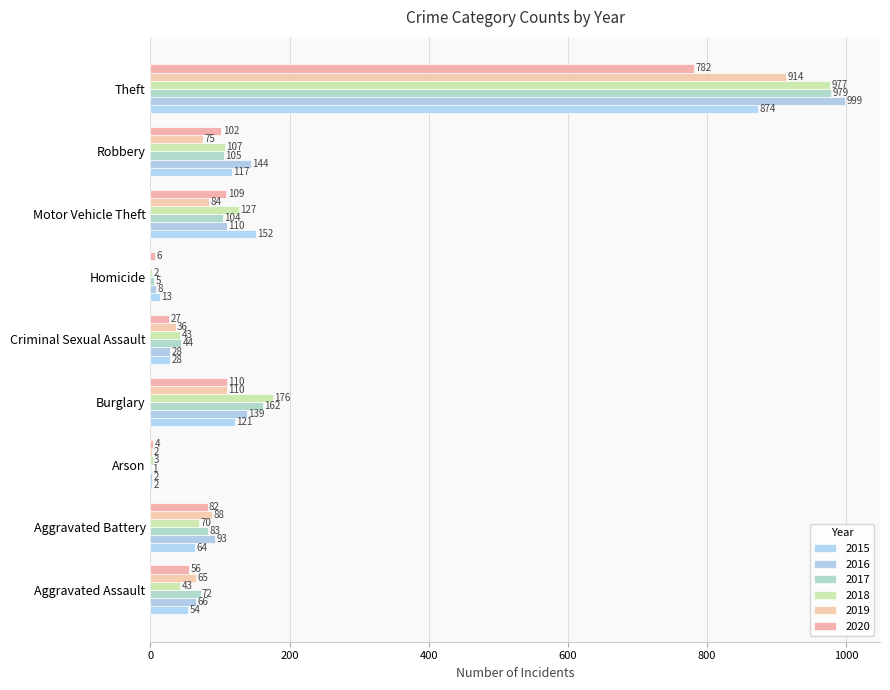

What is the difference between the second highest and minimum values in the 2018 series?

174